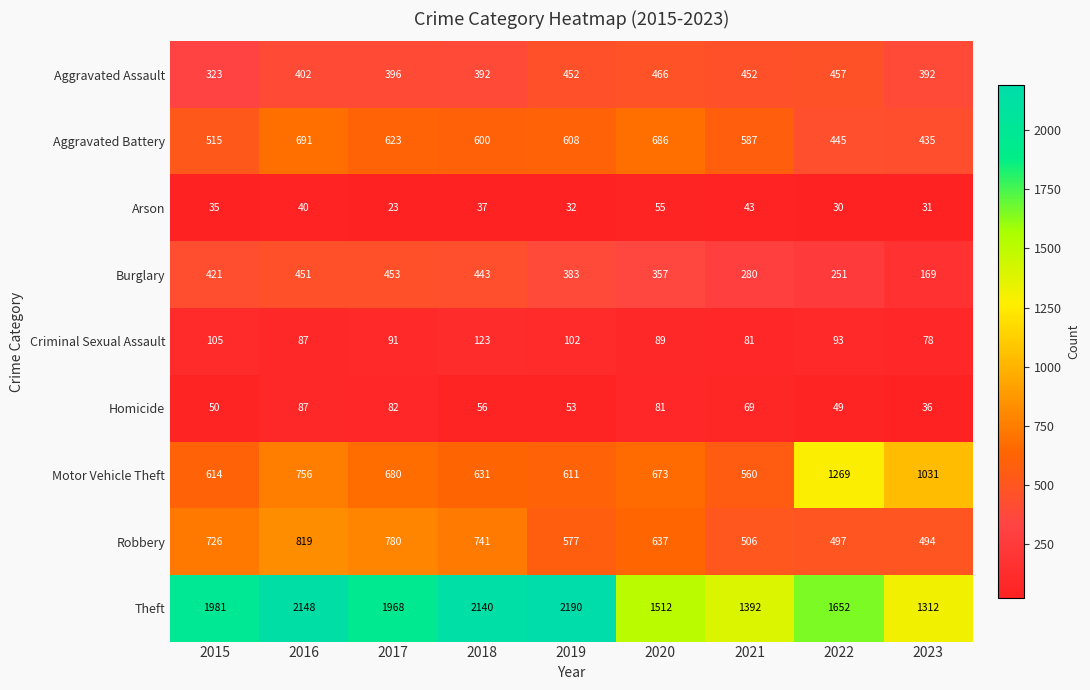

How many series are shown in this chart?

9